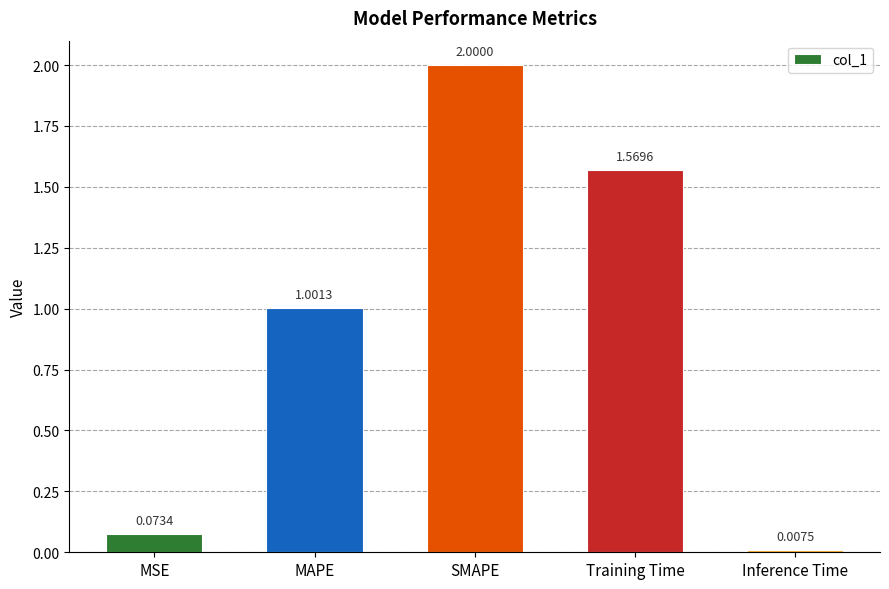

Where does the data first go above 1?

MAPE